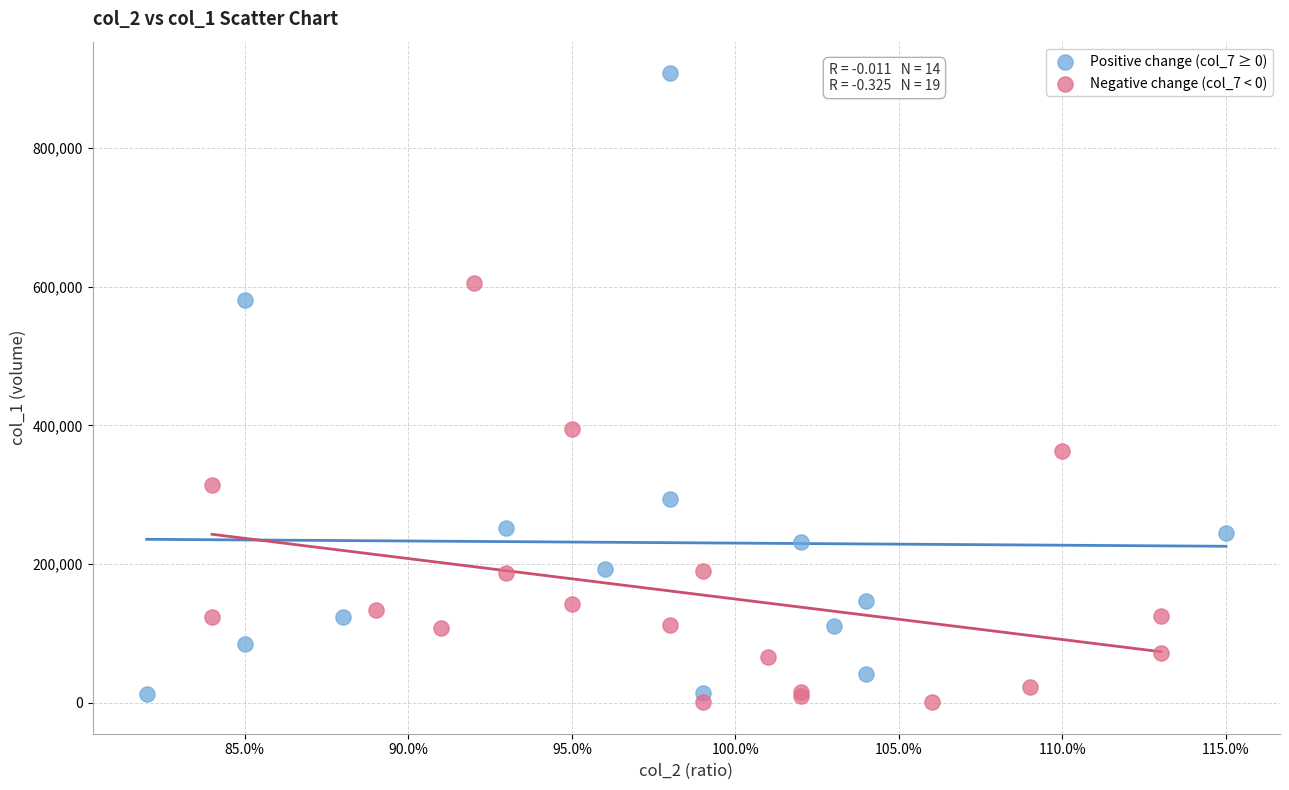

Which series reaches the maximum Y coordinate?

Positive change (col_7 ≥ 0)